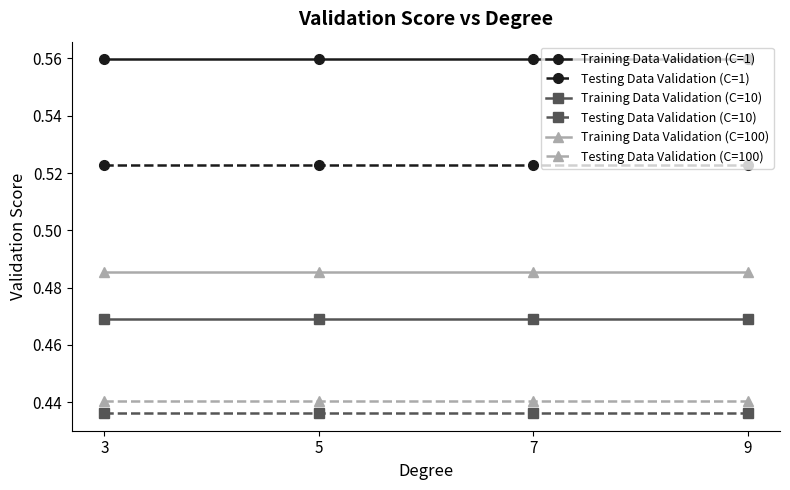

Rank the series by their maximum value, from highest to lowest.

Training Data Validation (C=1), Testing Data Validation (C=1), Training Data Validation (C=100), Training Data Validation (C=10), Testing Data Validation (C=100), Testing Data Validation (C=10)